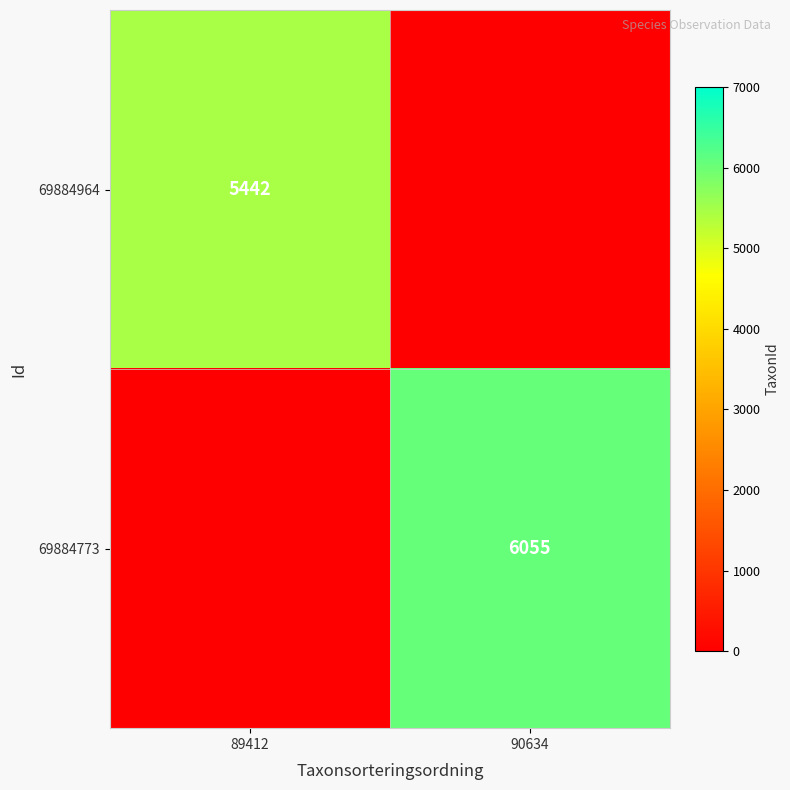

At which category is the sum across all series the highest?

90634